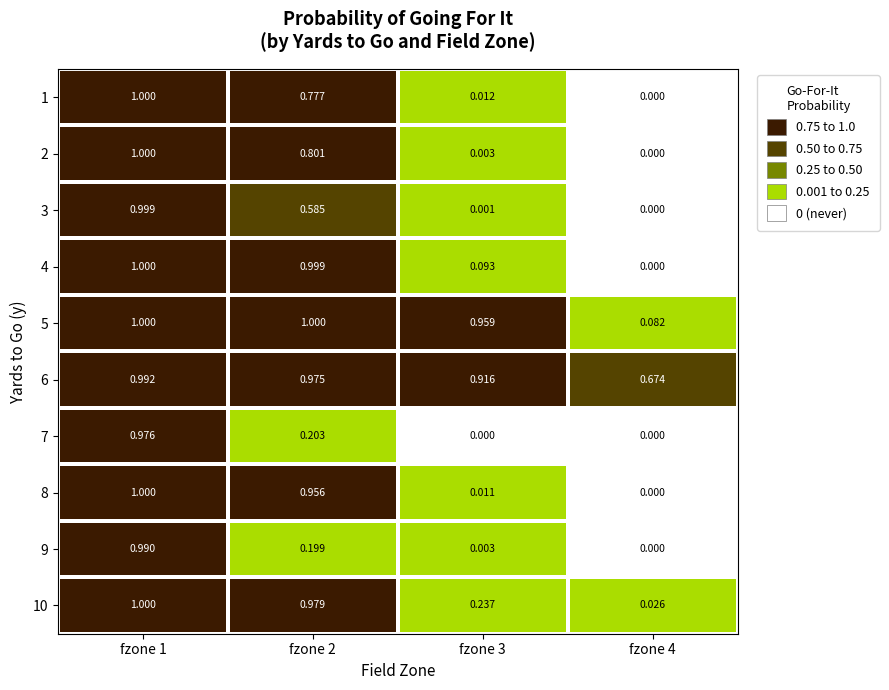

Count the number of data series in this chart.

10